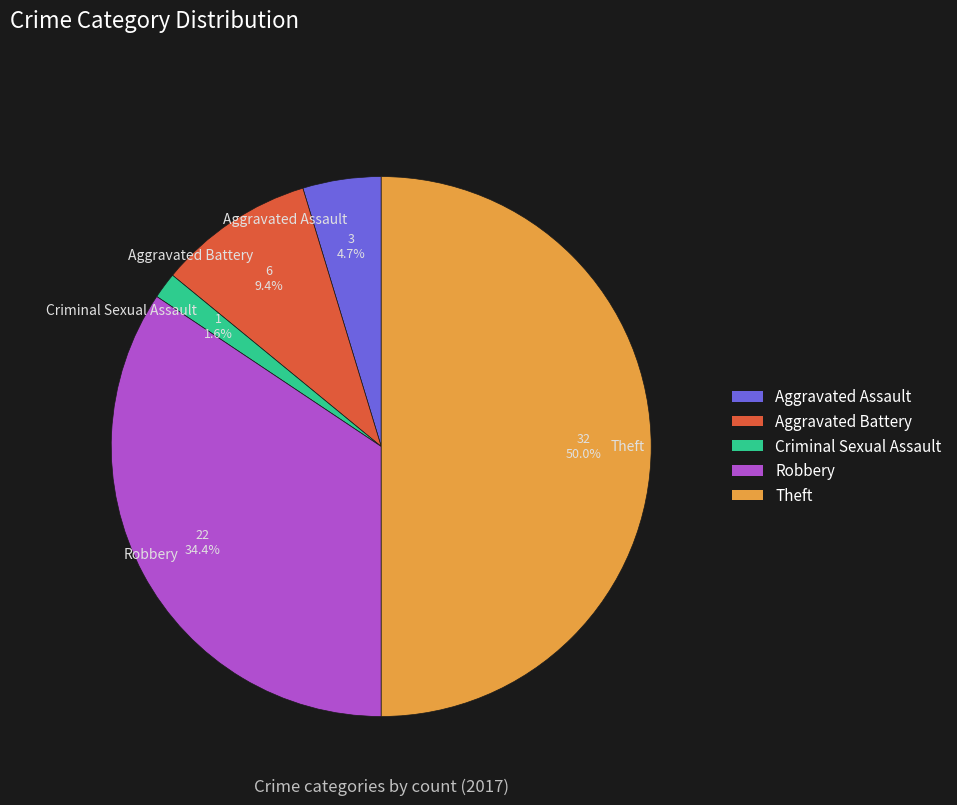

Which slice is the smallest?

Criminal Sexual Assault